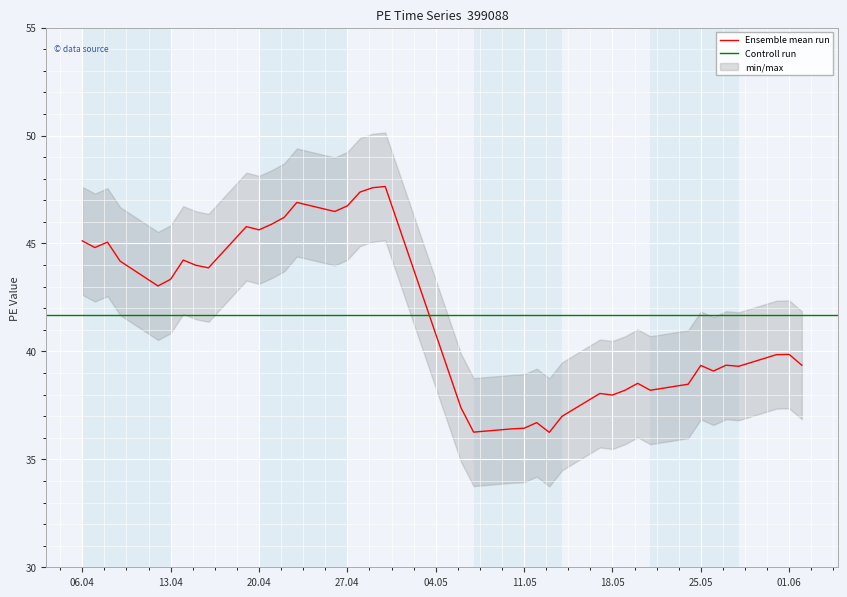

At which category does the chart reach its minimum across all series?

2021-05-13